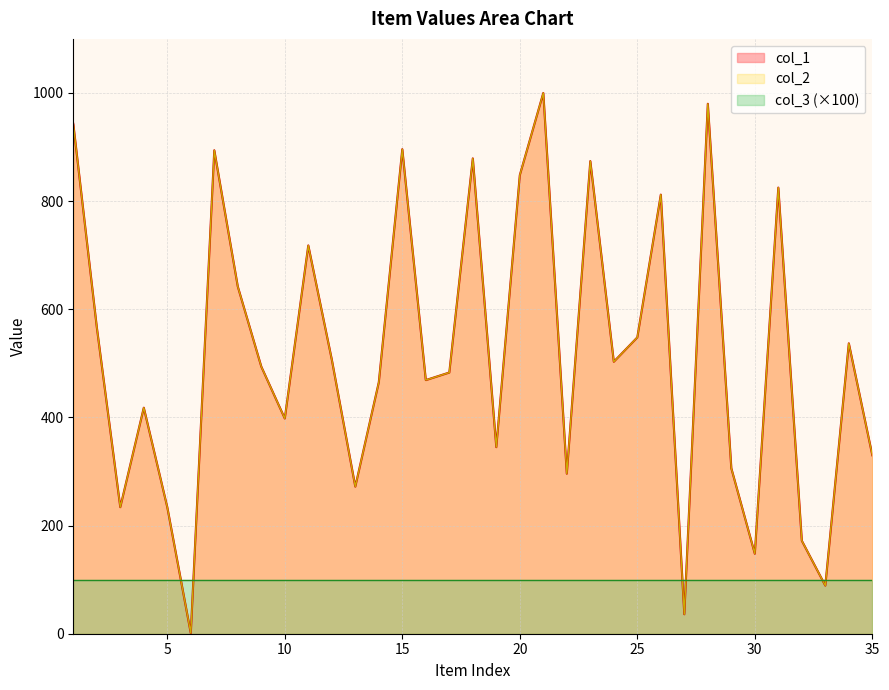

Which series has the largest total across all categories?

col_1